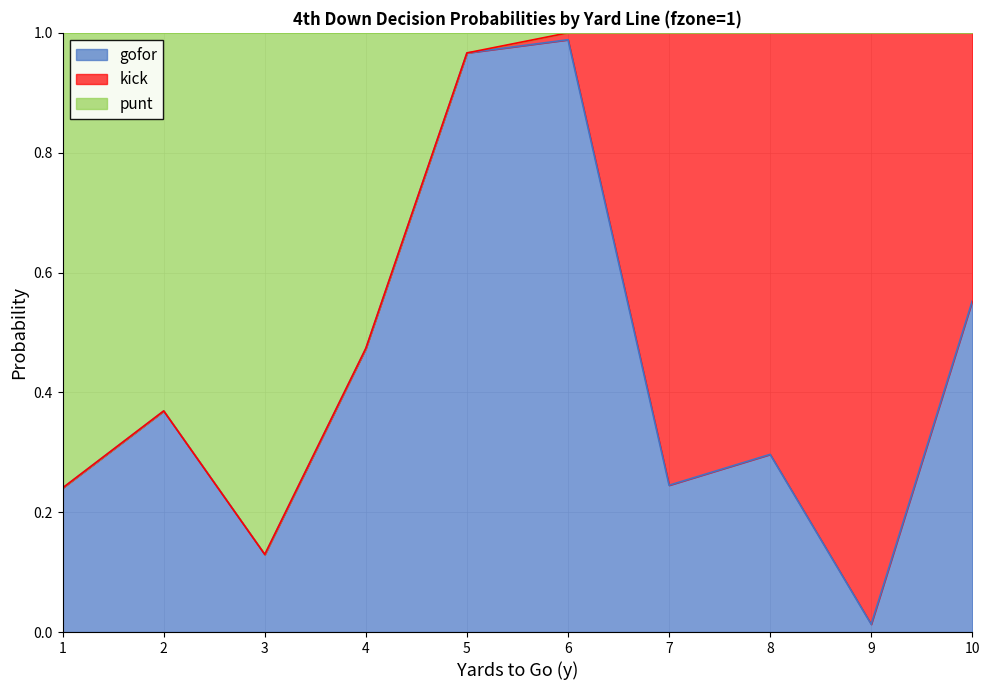

Which category has the highest value in the gofor series?

6